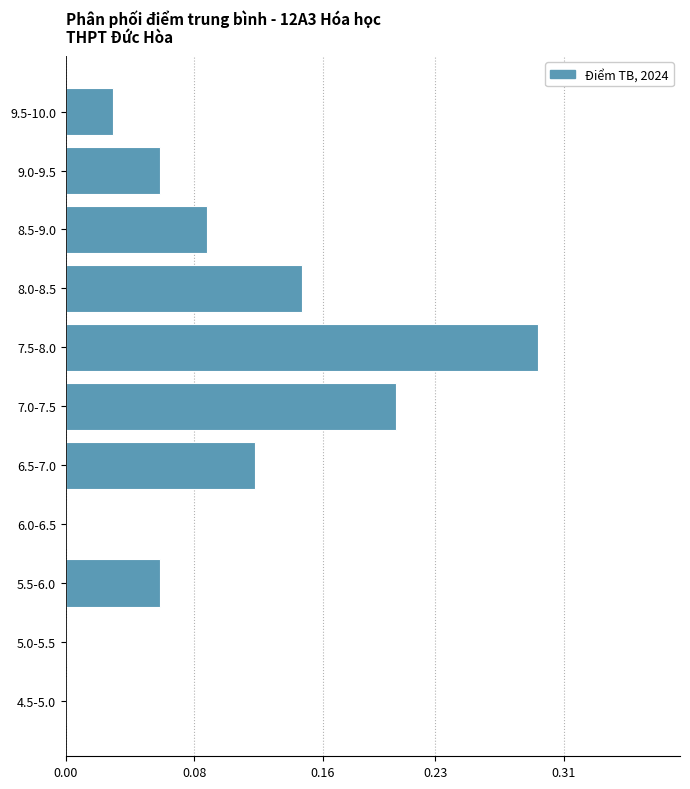

What is the sum of all values?

1.0